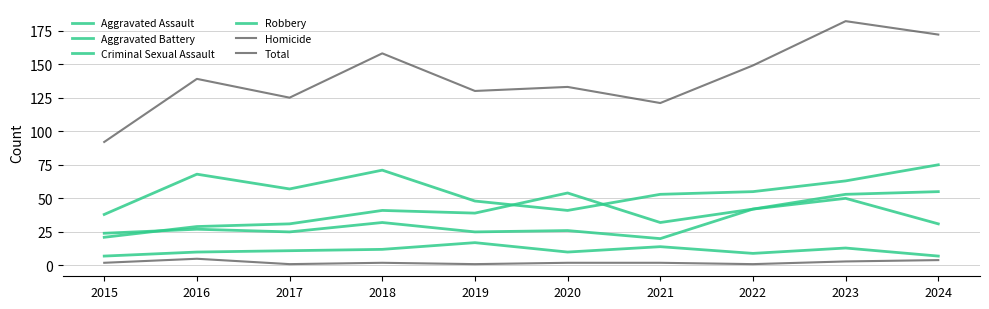

What is the difference between the second highest and minimum values in the Aggravated Assault series?

33